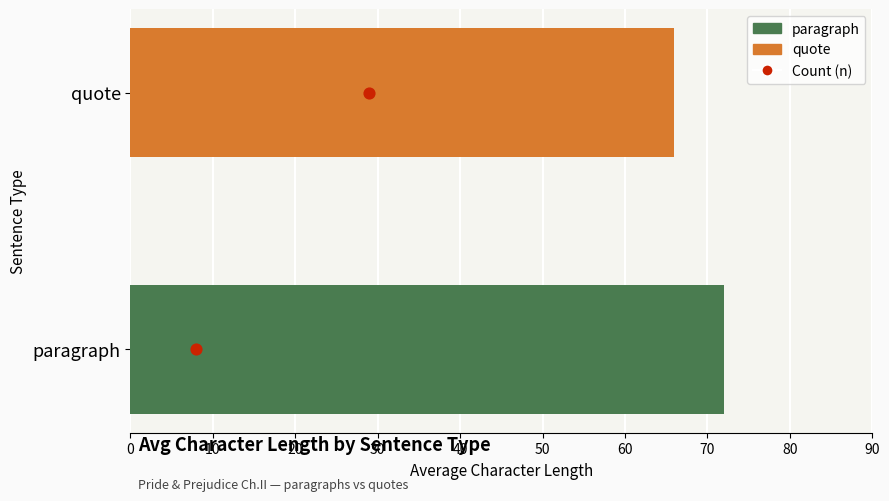

Between 0 and 10, which is larger?

10